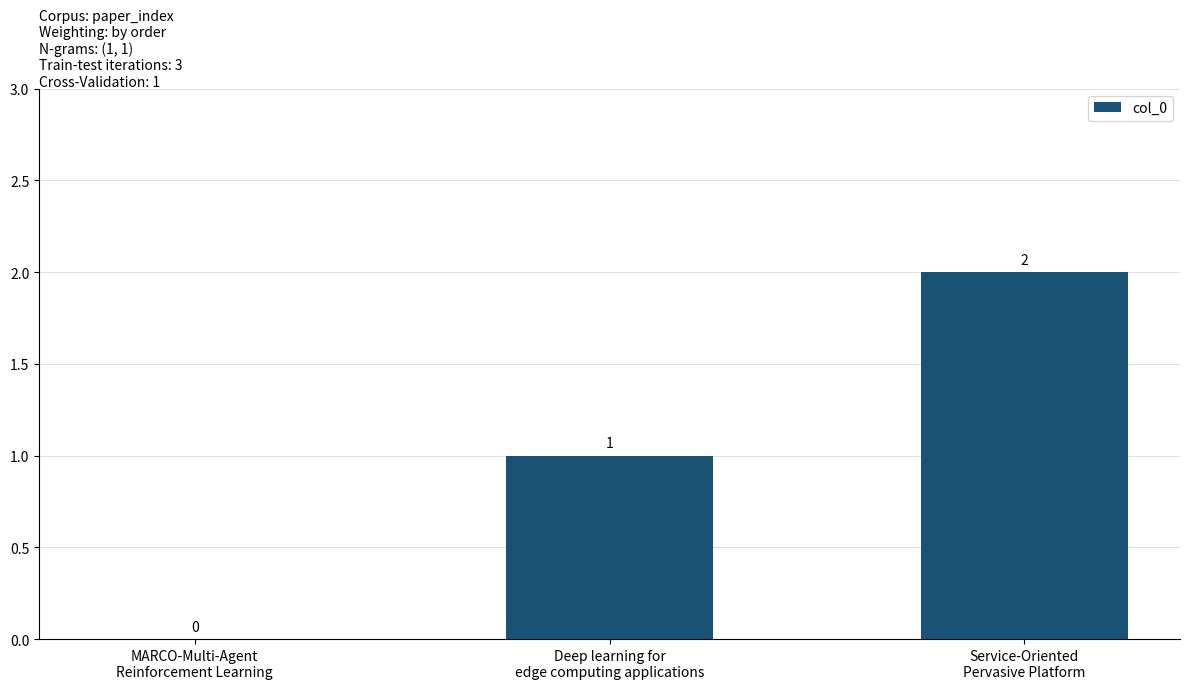

How many data points does each series have?

3